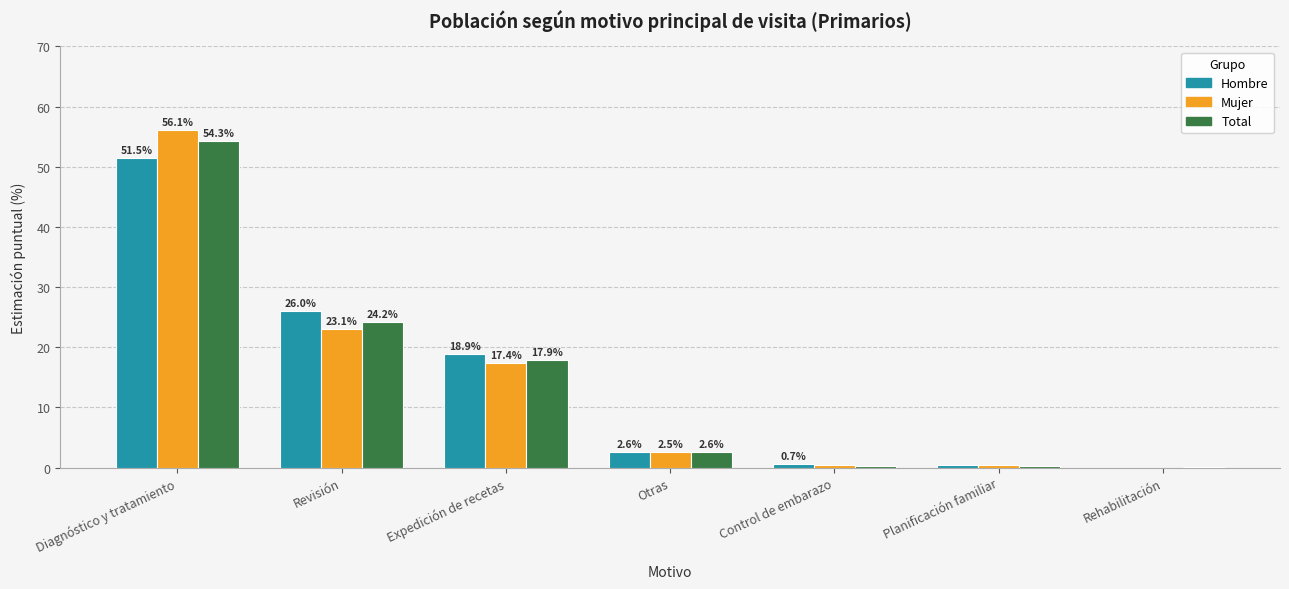

Is it true that Mujer equals 29.6 at Diagnóstico y tratamiento?

False